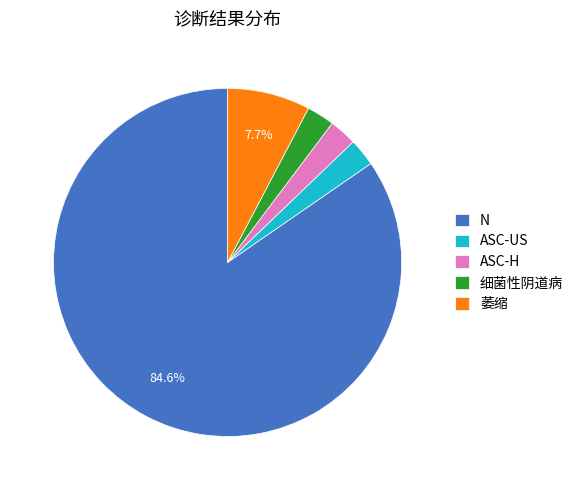

Combined, do ASC-H and 萎缩 account for over 50%?

No